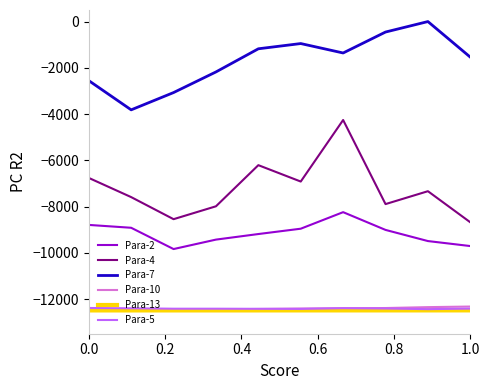

Which series has the largest total across all categories?

Para-7